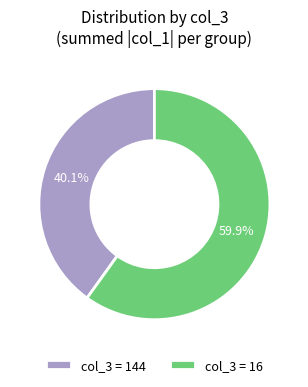

Does any single category account for the majority?

Yes